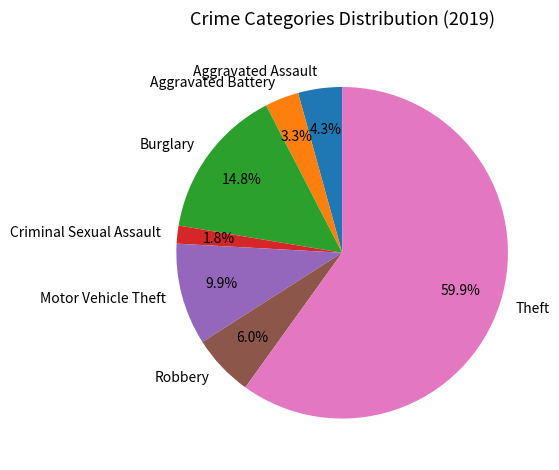

The Robbery slice represents 15% of the pie. True or false?

False